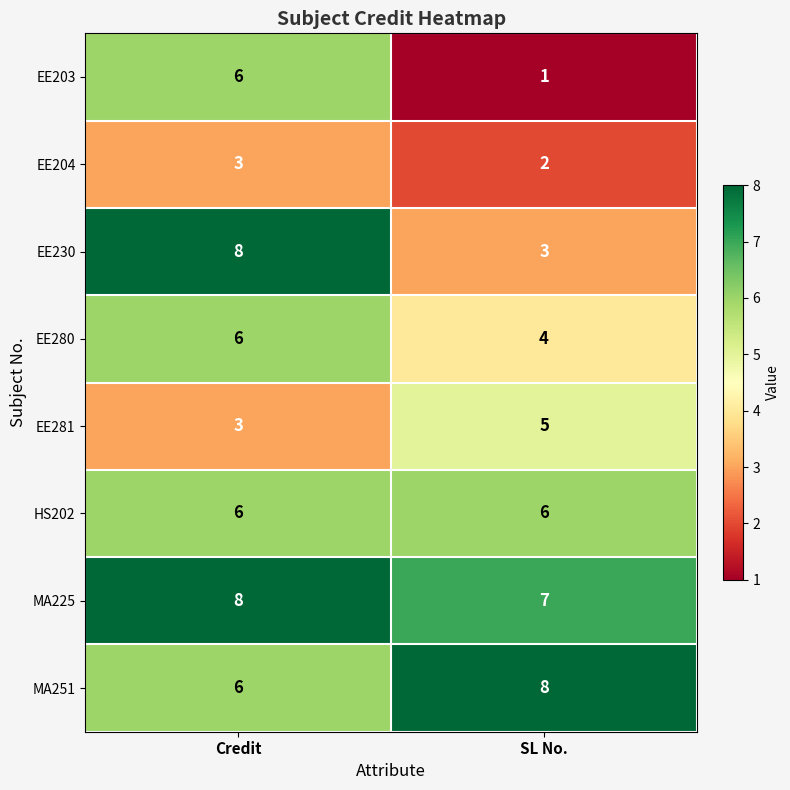

Reading left to right, what are all the values shown in this chart?

EE203: 6	1
EE204: 3	2
EE230: 8	3
EE280: 6	4
EE281: 3	5
HS202: 6	6
MA225: 8	7
MA251: 6	8